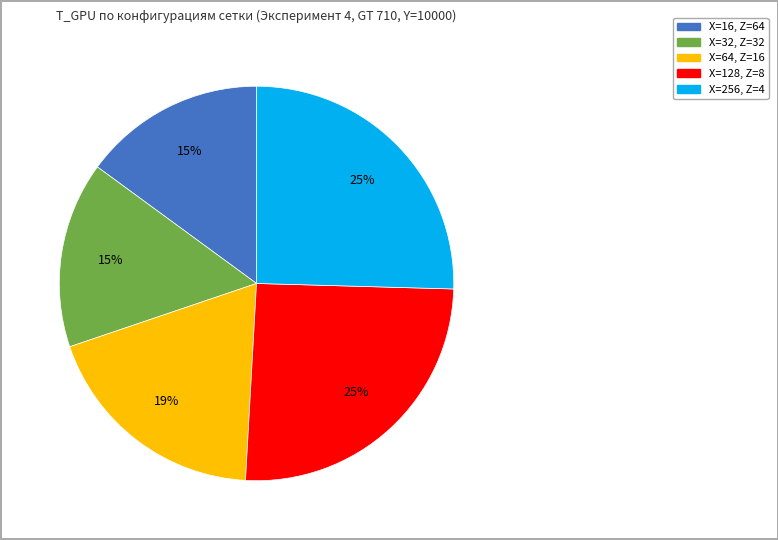

Is there any slice that represents more than half of the pie?

No